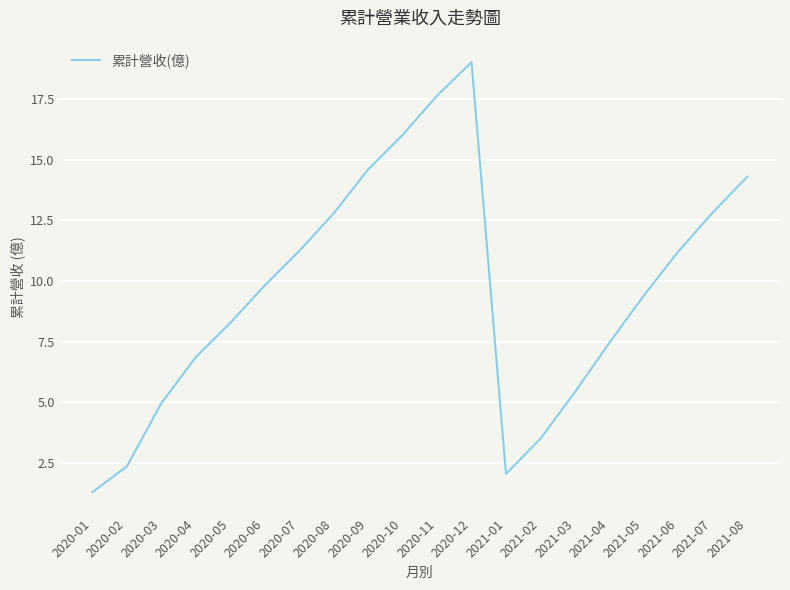

What position from the left is 2020-02?

2